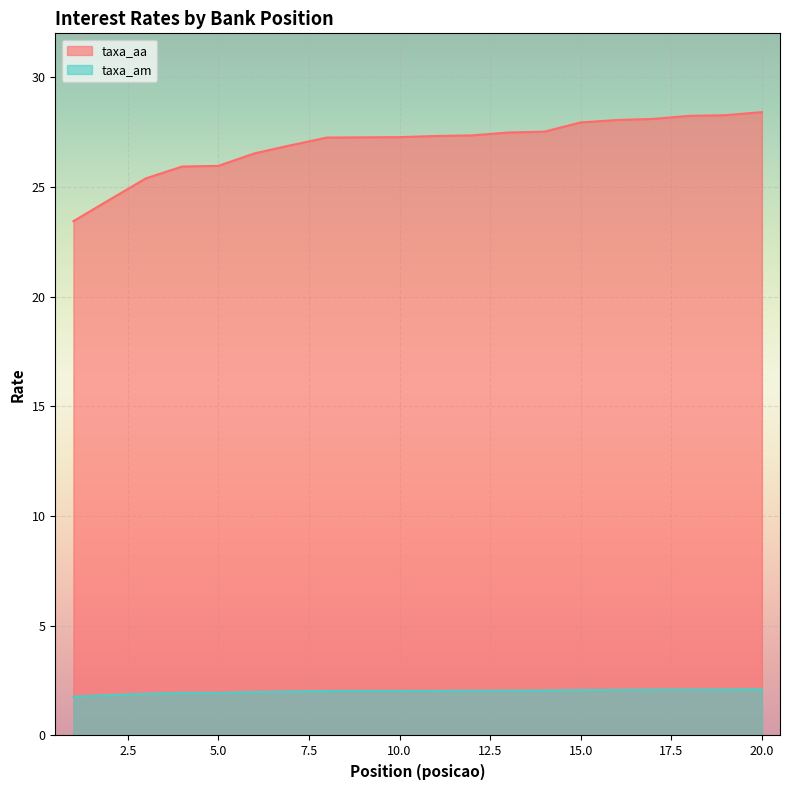

Which series changed the most between 3 and 16?

taxa_aa